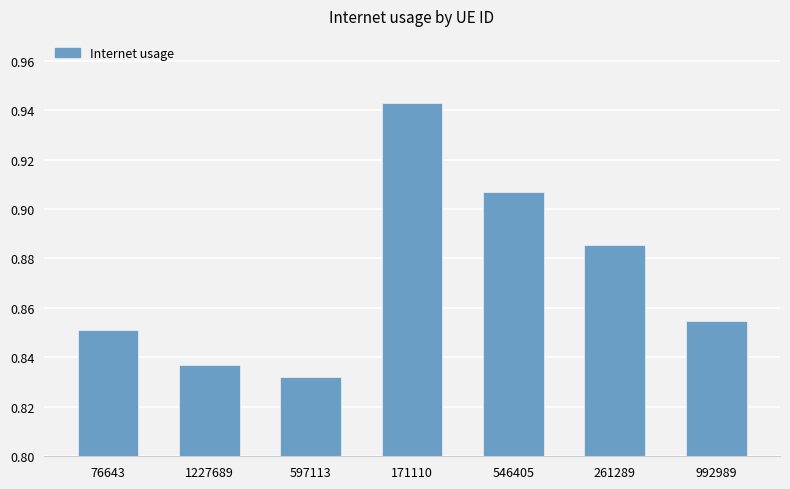

What is the difference between the second highest and second lowest values?

0.1